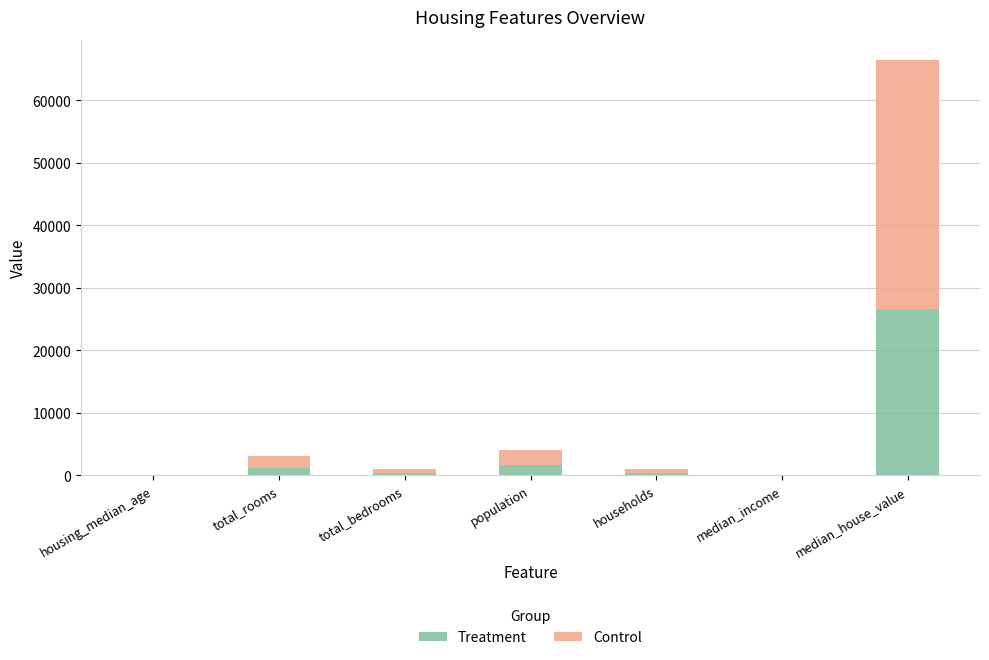

What is the highest value of the Treatment series?

26560.0